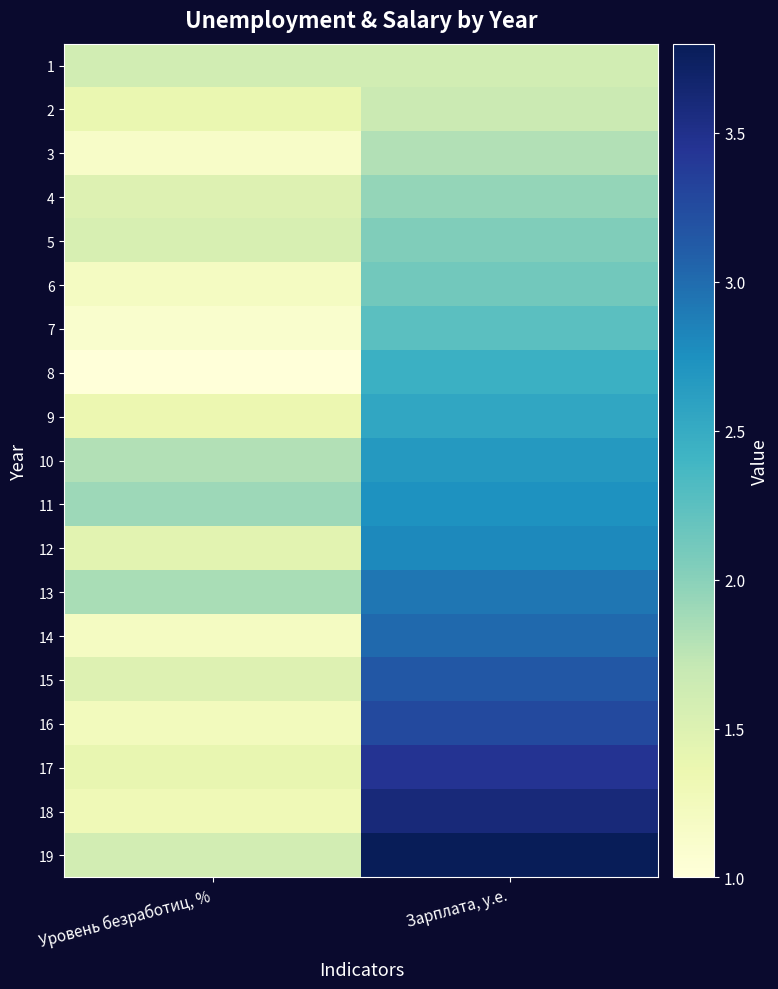

At which category does the chart reach its minimum across all series?

Уровень безработиц, %